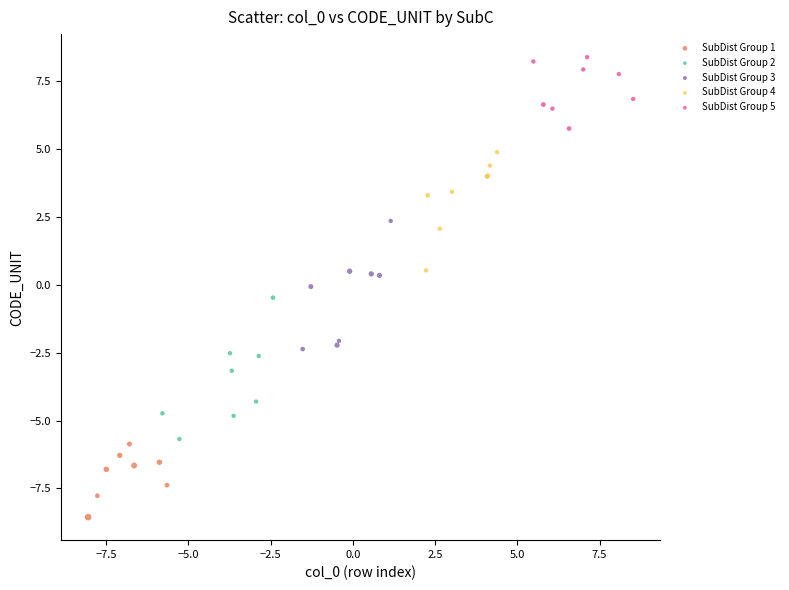

Which series reaches the maximum Y coordinate?

SubDist Group 5